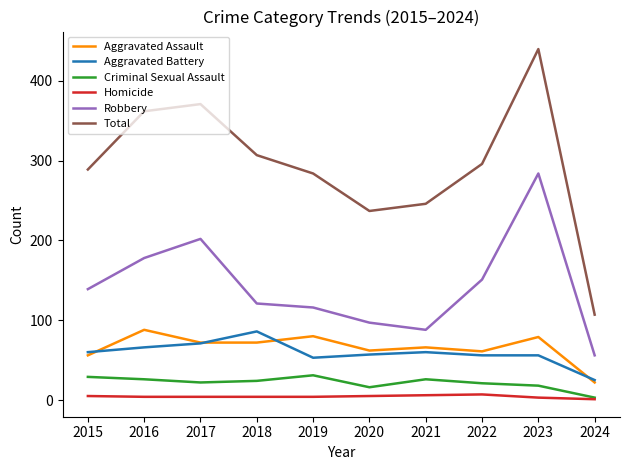

What is the difference between the Aggravated Battery values at 2022 and 2015?

4